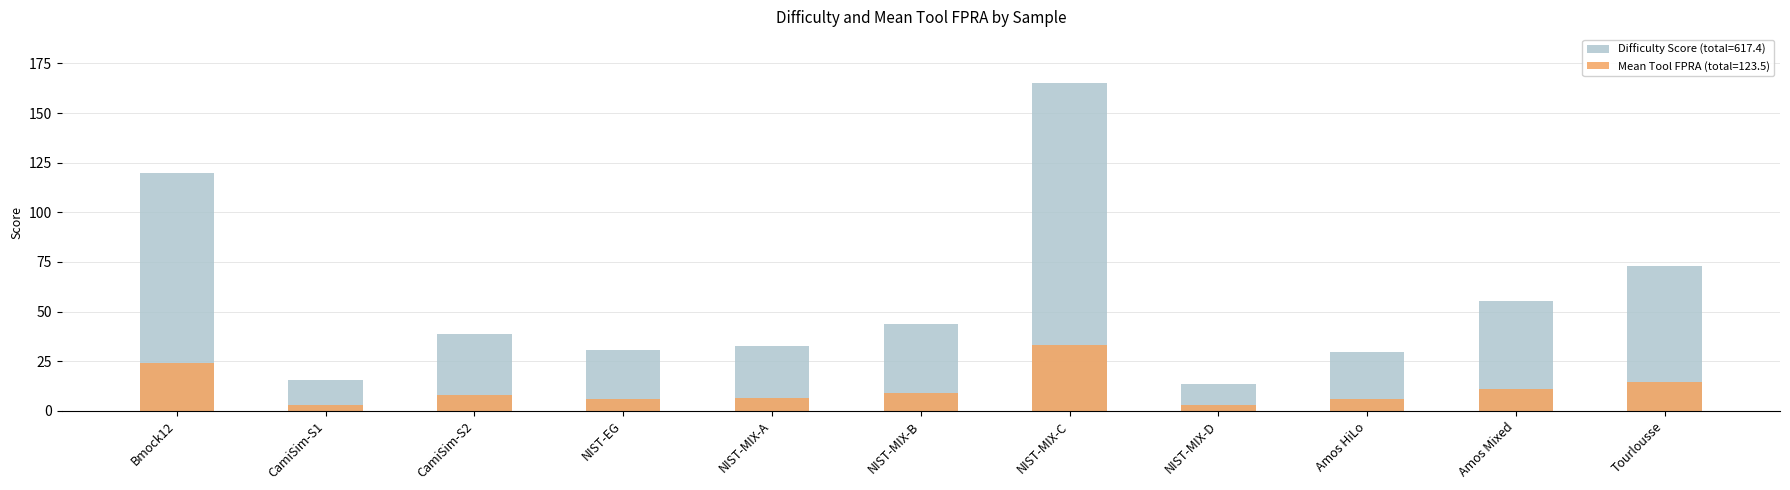

What is the difference between the maximum and minimum values?

151.4